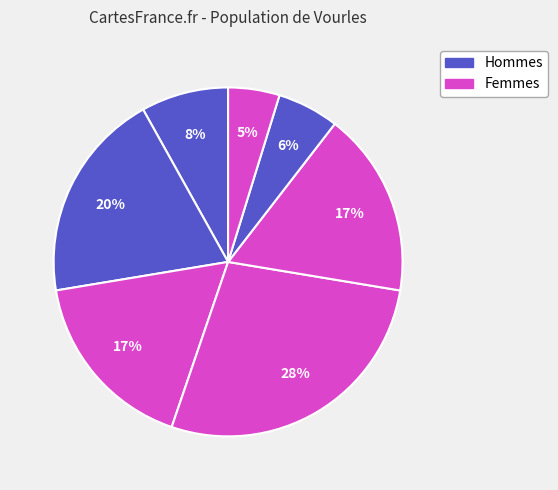

Count the number of slices in the pie.

7